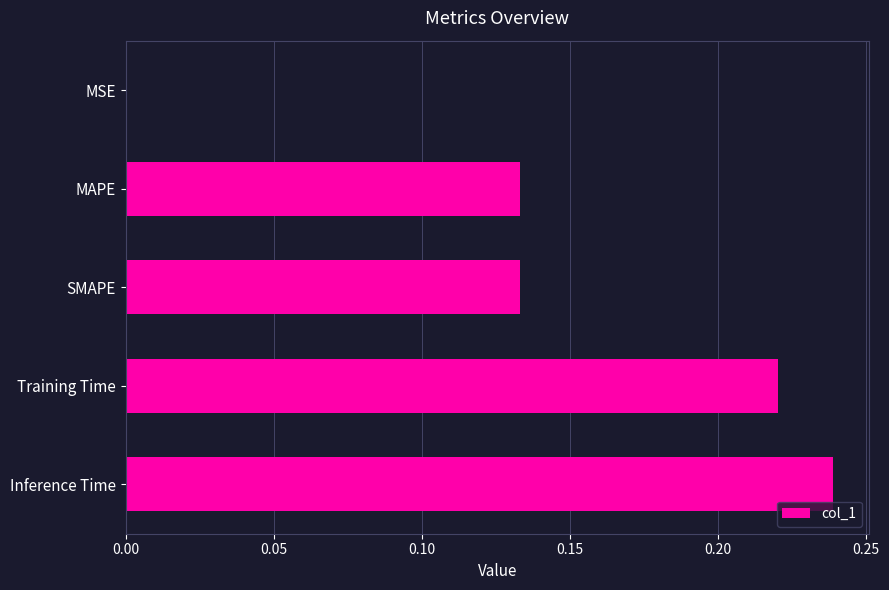

Which label corresponds to the largest value in the chart?

Inference Time